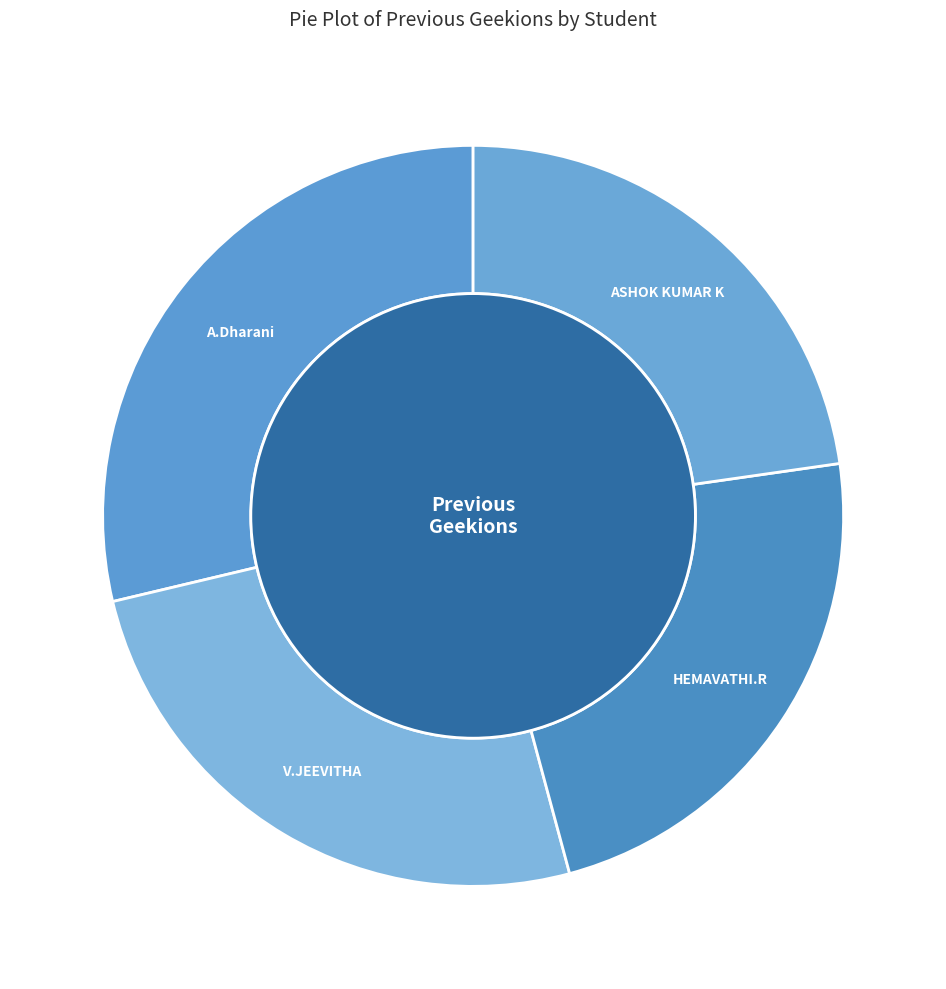

Is V.JEEVITHA the majority of the pie?

No